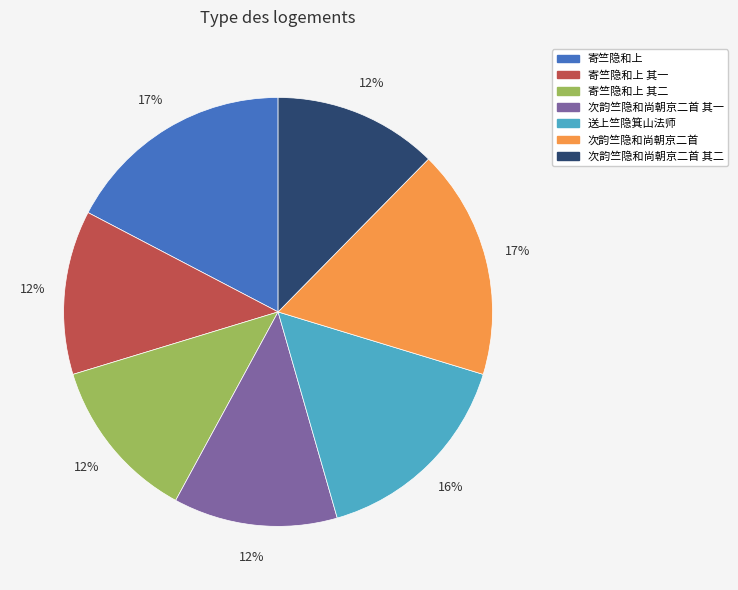

Is there a majority slice in this chart?

No